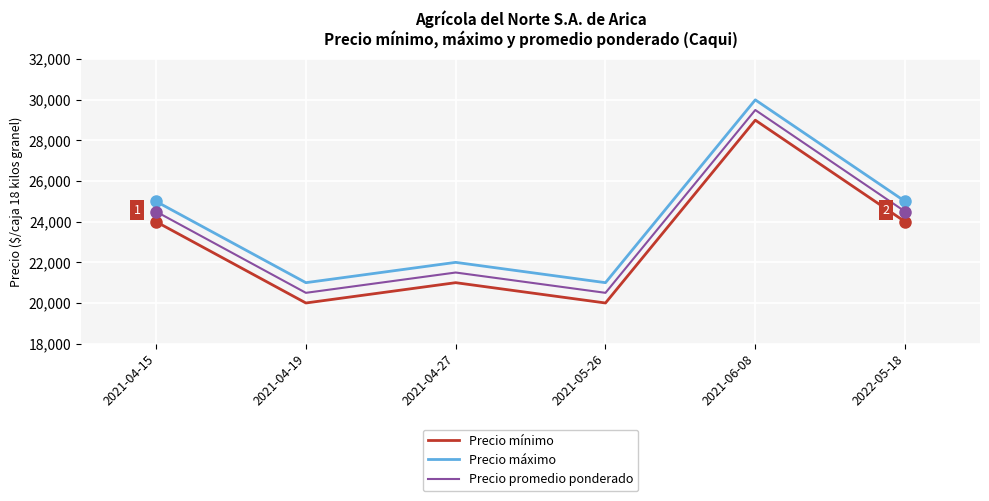

What is the approximate value of Precio máximo at 2021-06-08?

30000